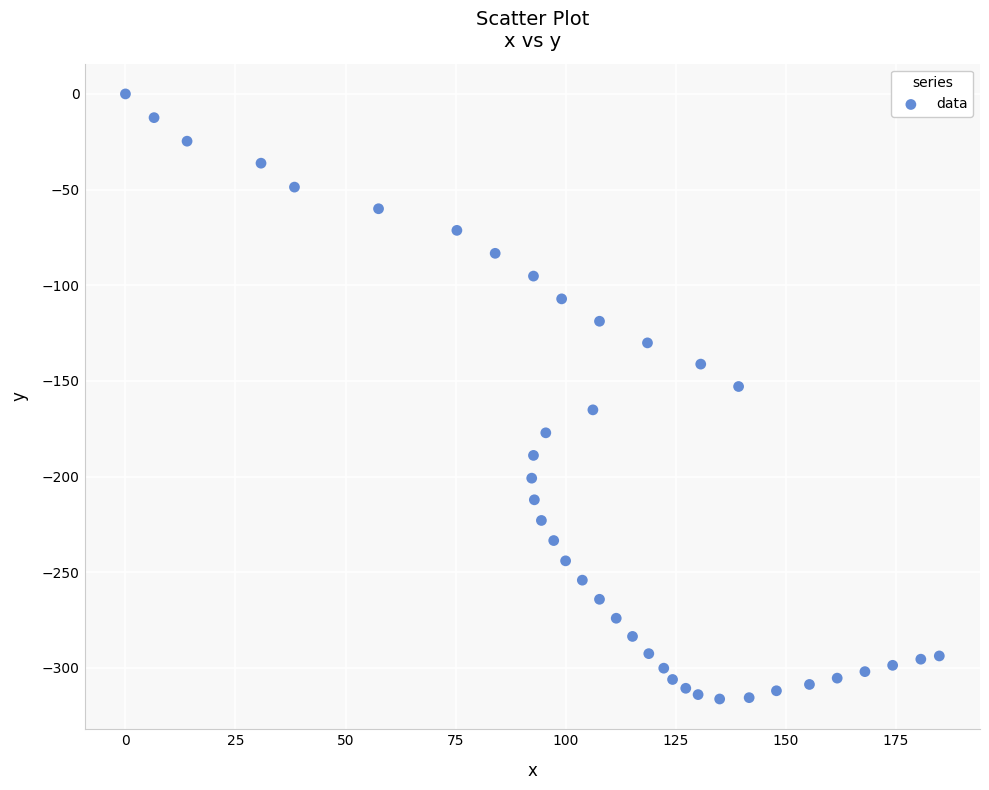

What is the range of X values (max minus min)?

184.9